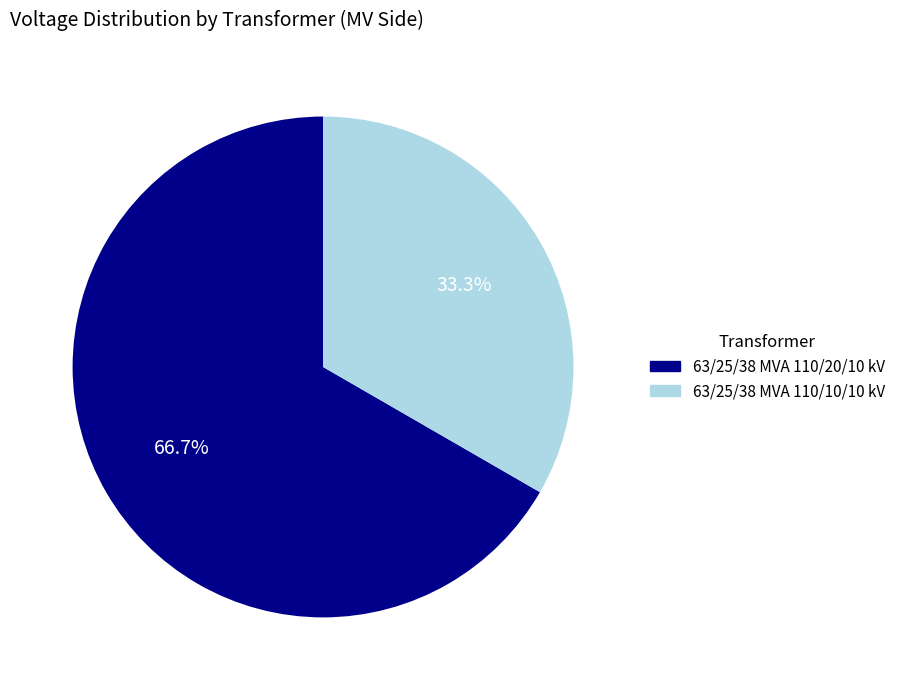

To the nearest percent, what is the average slice percentage?

50%